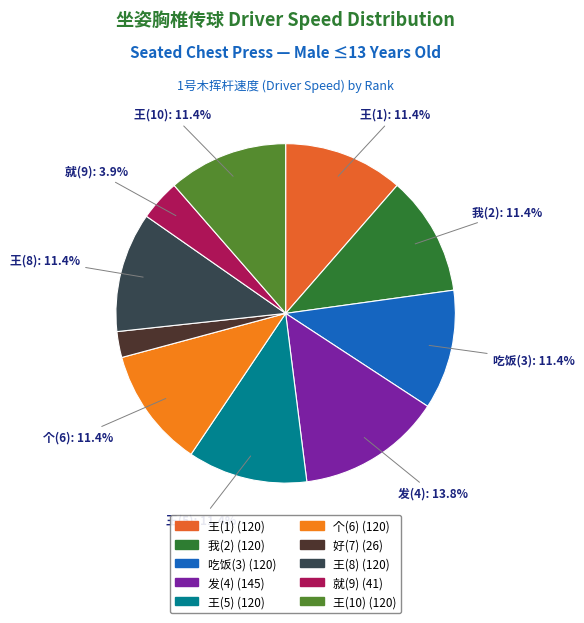

To the nearest percent, what is the combined percentage of 吃饭(3) and 个(6)?

23%